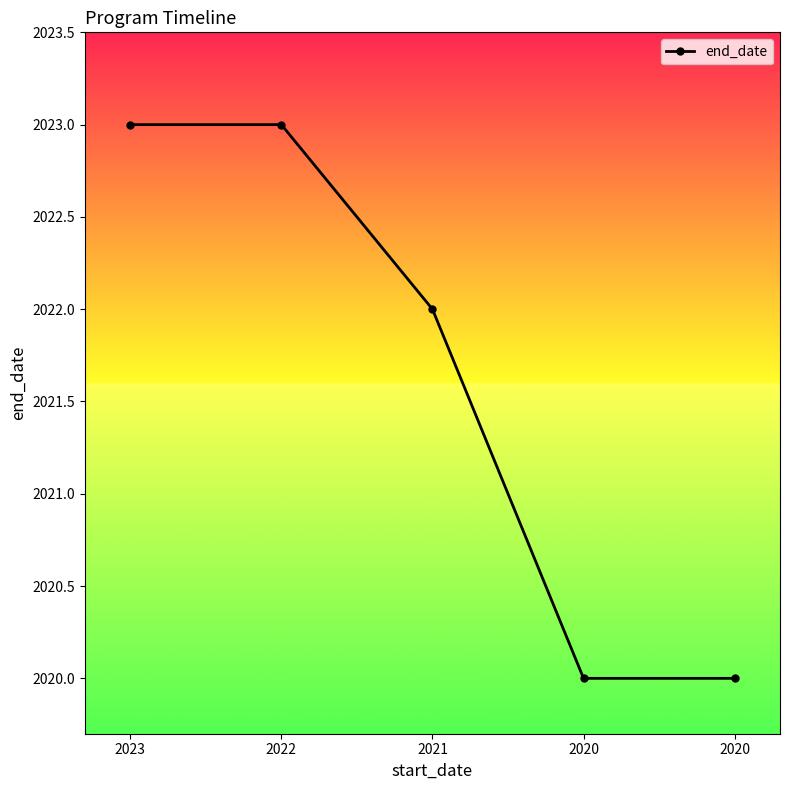

List the labels in order of value, largest first.

2023, 2022, 2021, 2020, 2020